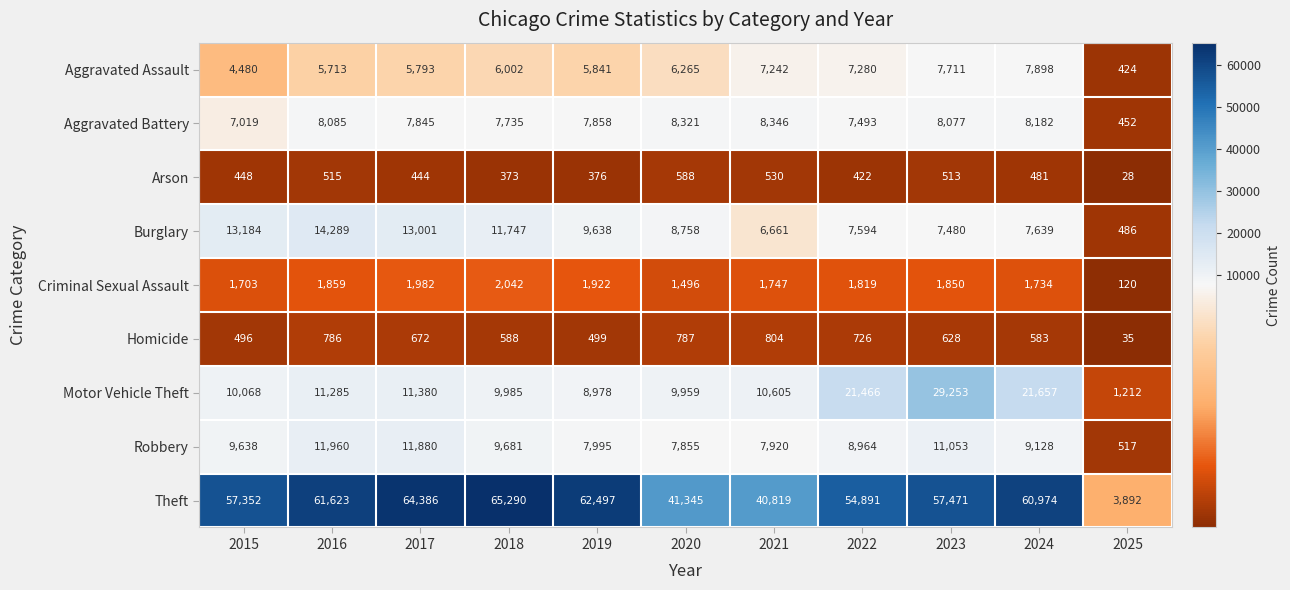

At which category is the sum across all series the highest?

2023